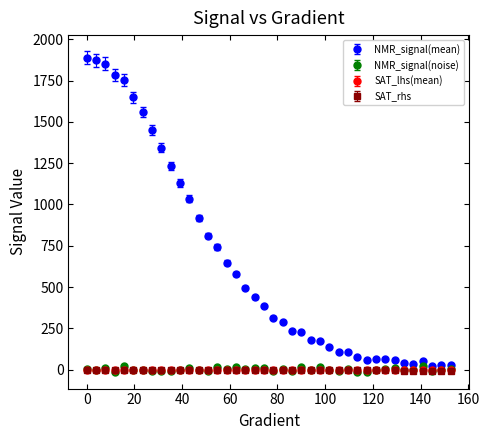

Which series has the largest range (max minus min)?

NMR_signal(mean)